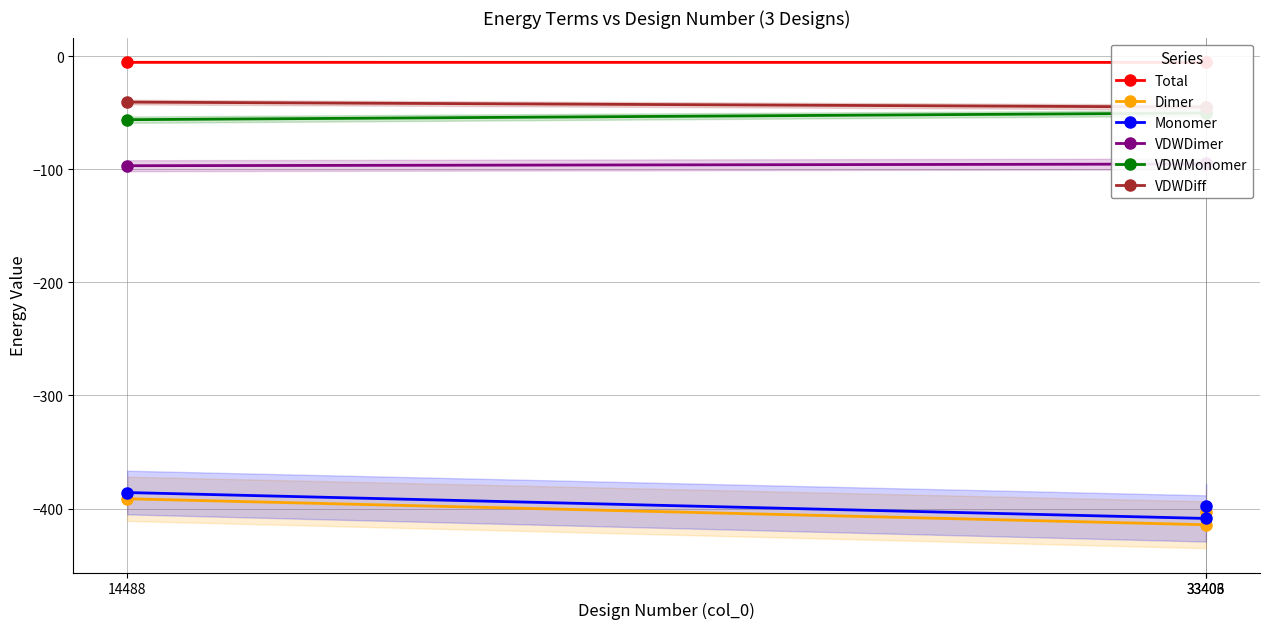

The VDWDiff series shows -14.8 at 33406. True or false?

False